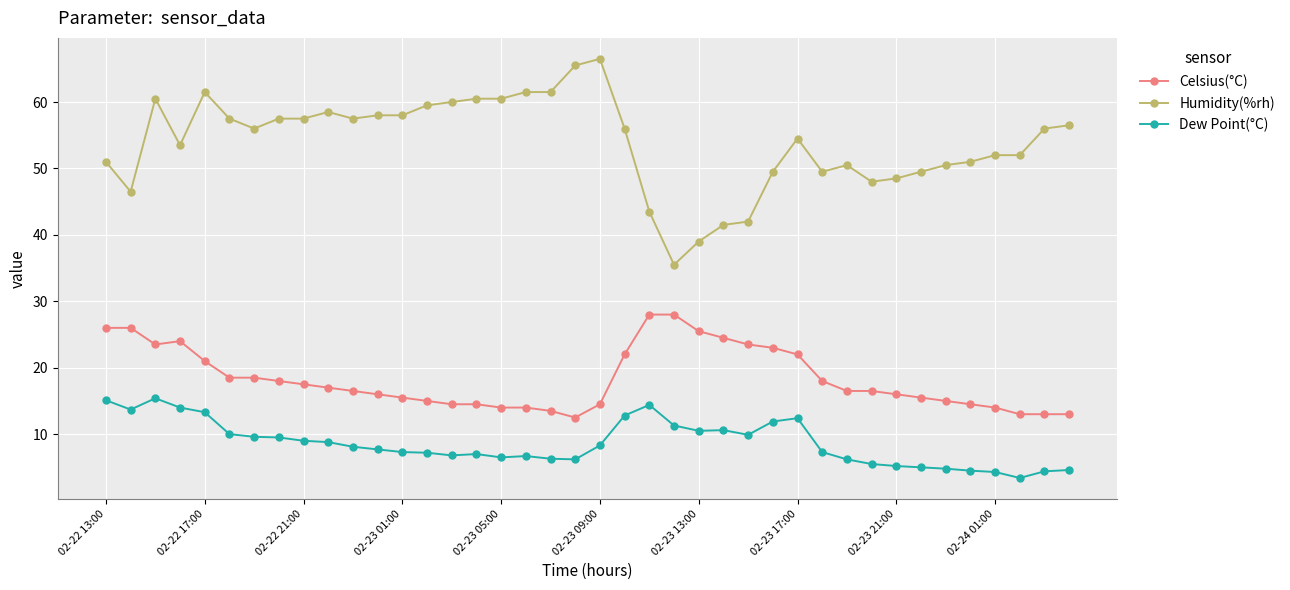

How many lines are shown in the chart?

3